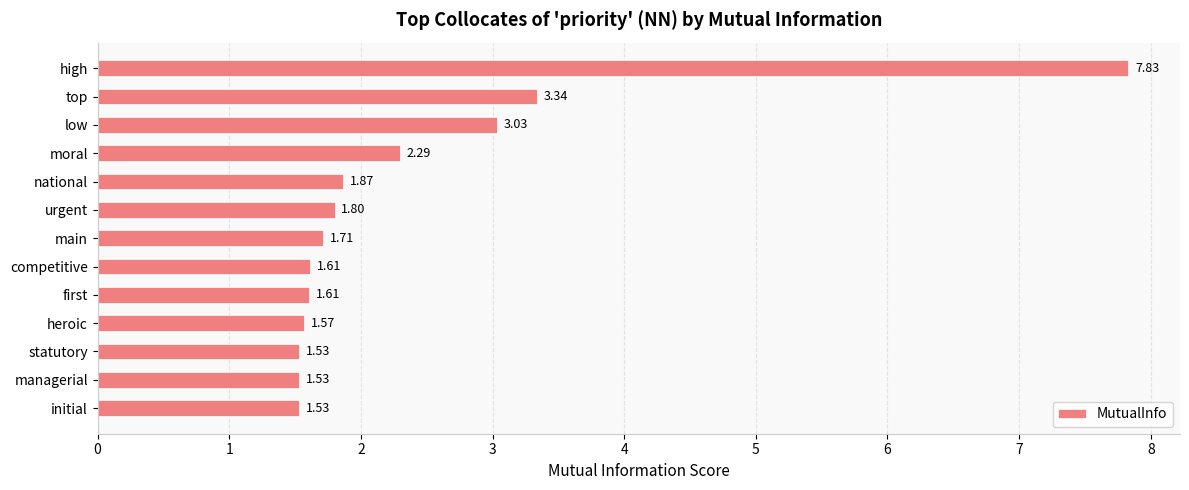

What is the label of the 10th bar from the top?

heroic